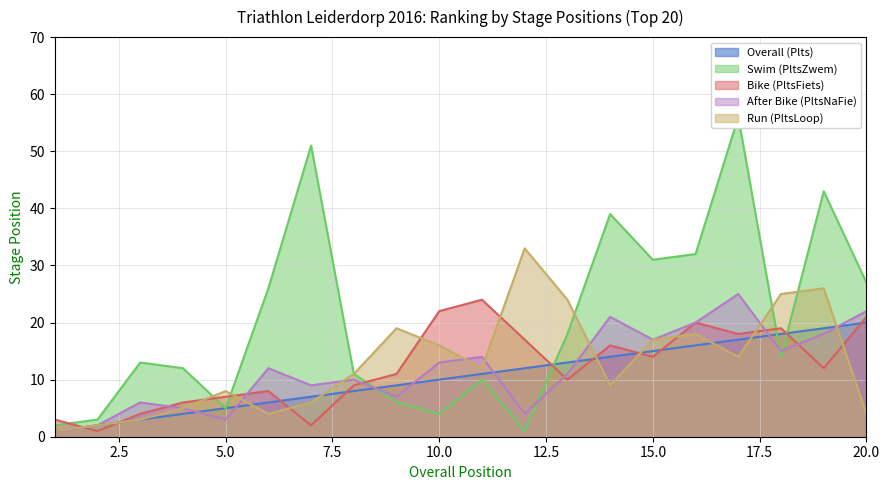

How many values in the PltsLoop series are below 12?

10